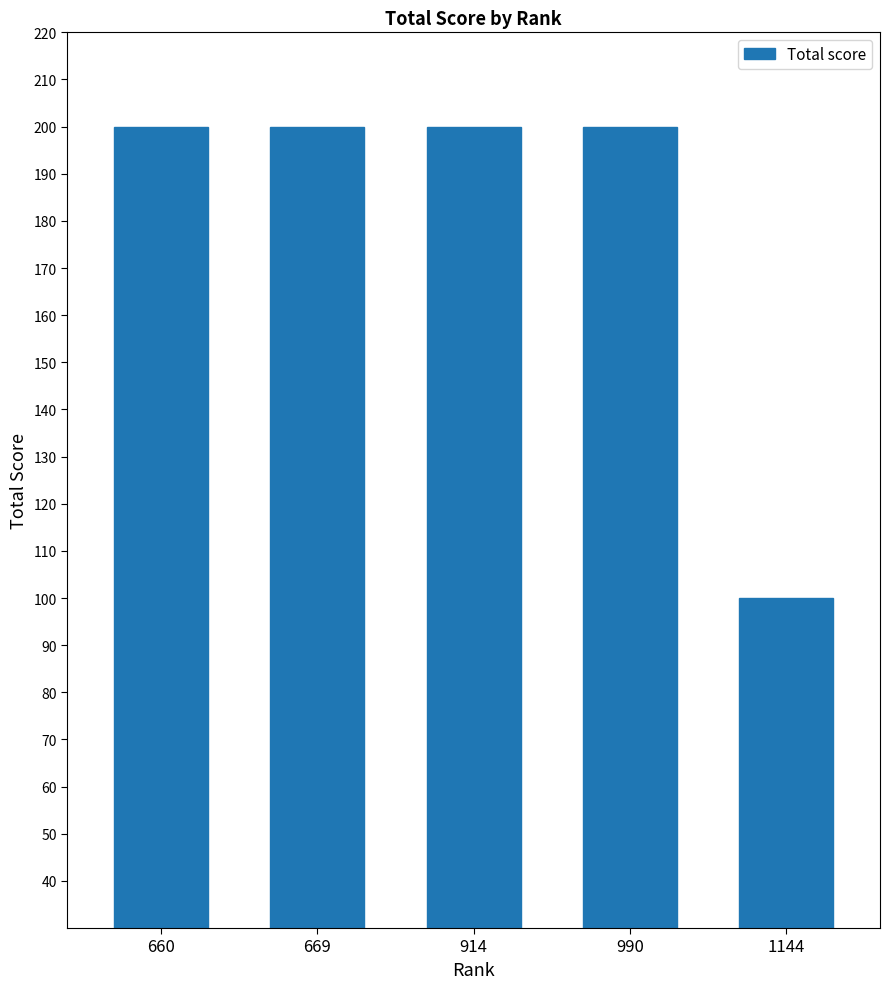

What is the minimum value shown in the chart?

100